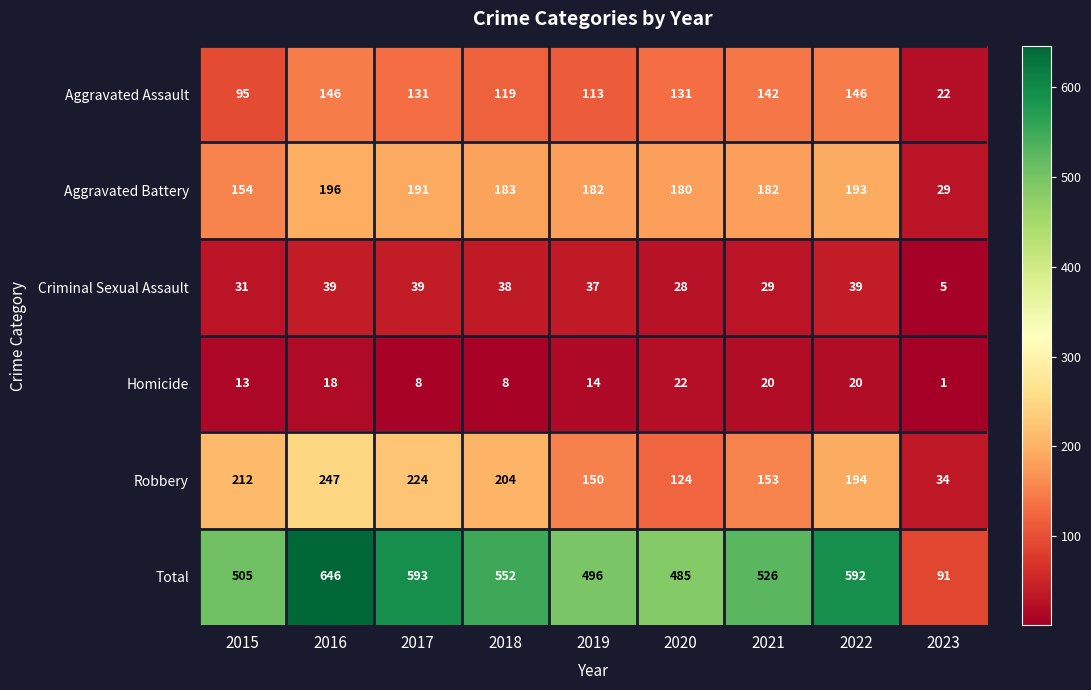

What is the minimum value shown in the chart?

1